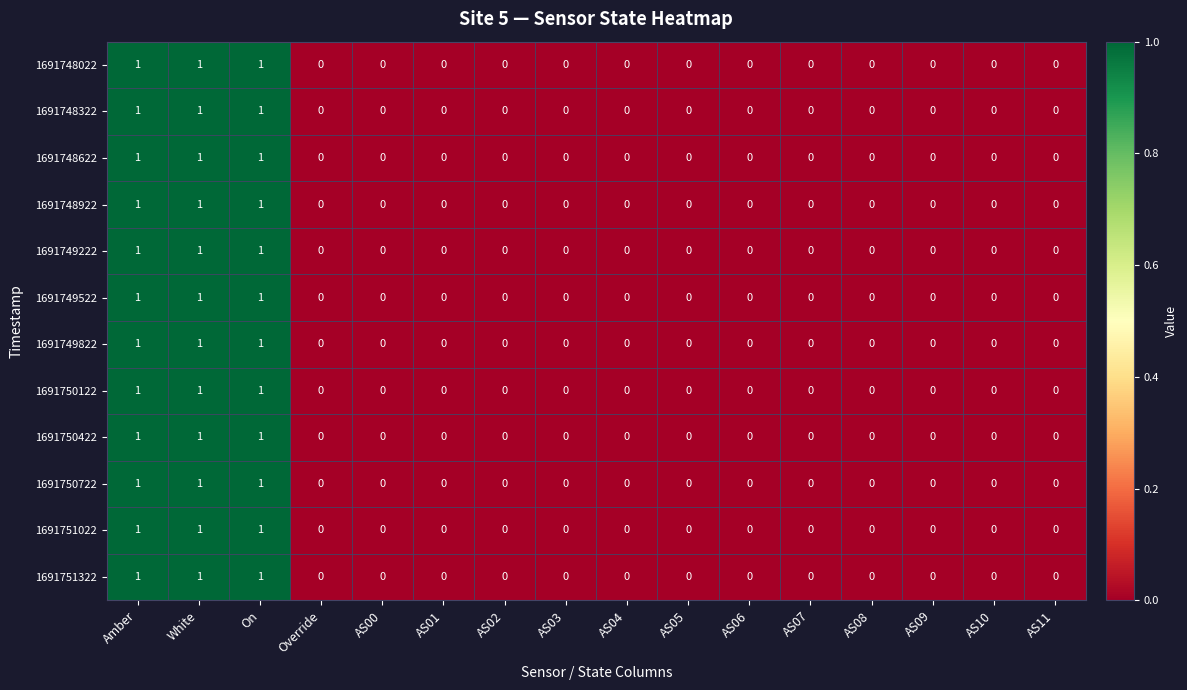

What is the sum of all 1691750422 values?

3